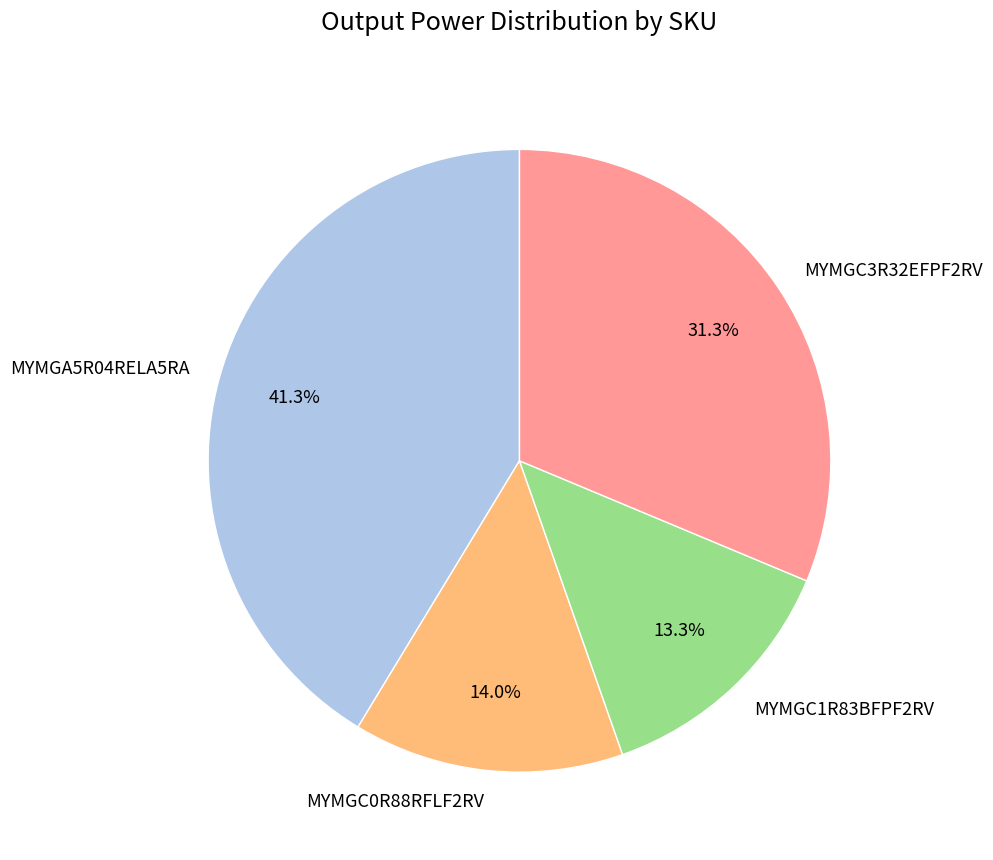

Combined, what portion of the pie is MYMGC0R88RFLF2RV and MYMGA5R04RELA5RA?

55.4%